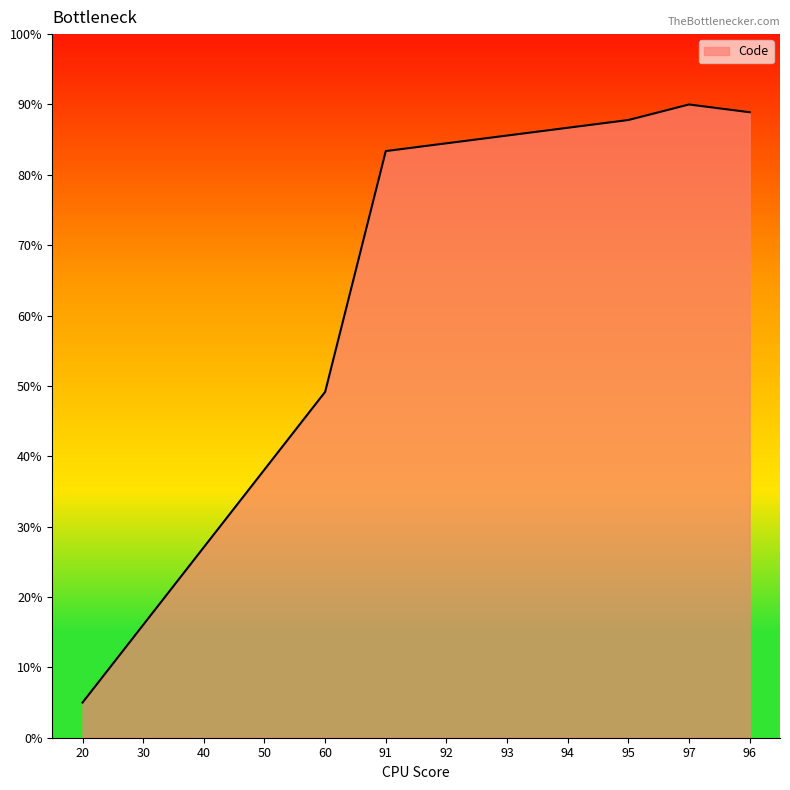

Is it true that the value at 60 is 29.7?

False